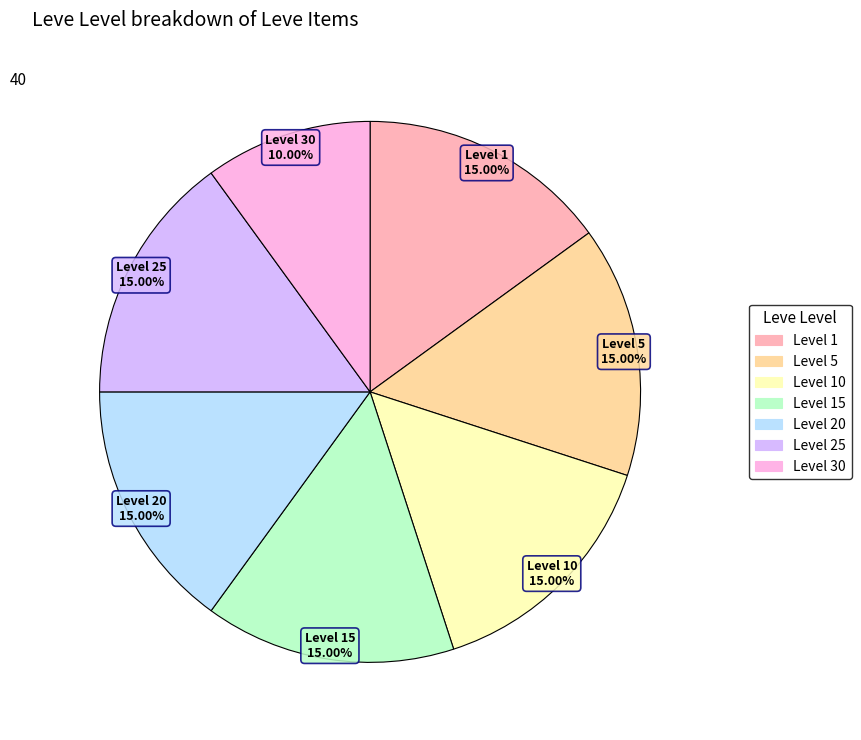

Is there any slice that represents more than half of the pie?

No